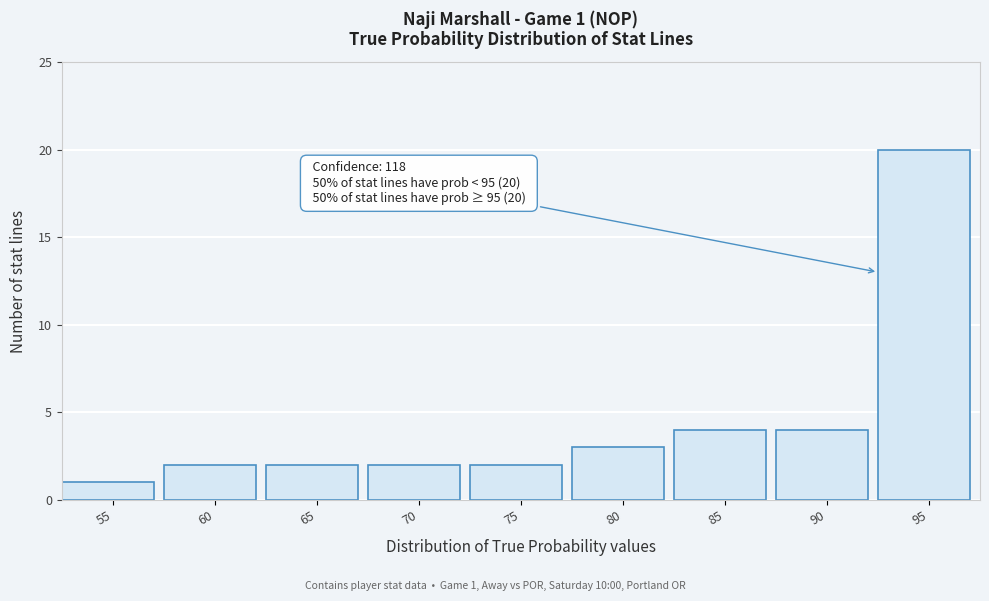

Reading right to left, what are all the values shown in this chart?

20	4	4	3	2	2	2	2	1